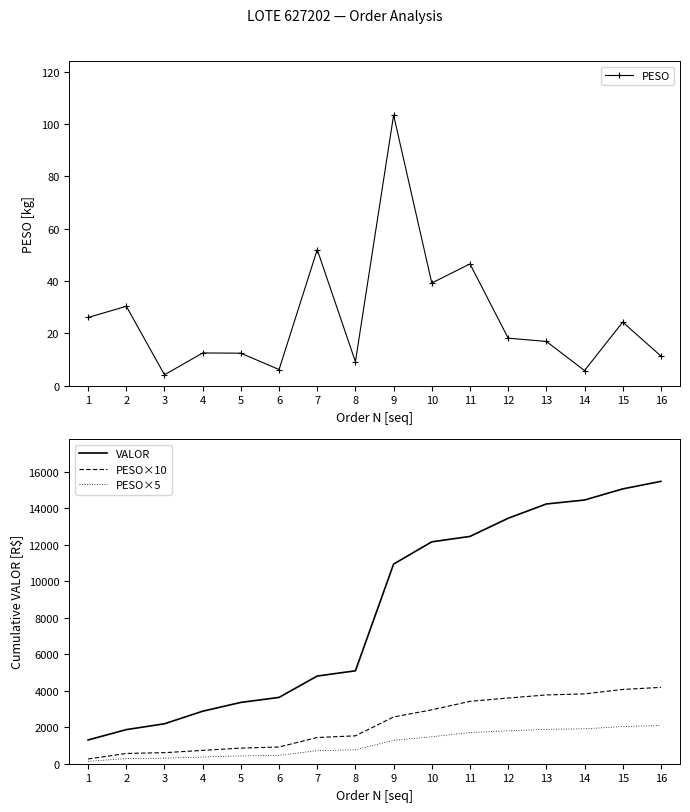

How many distinct data groups are displayed?

4